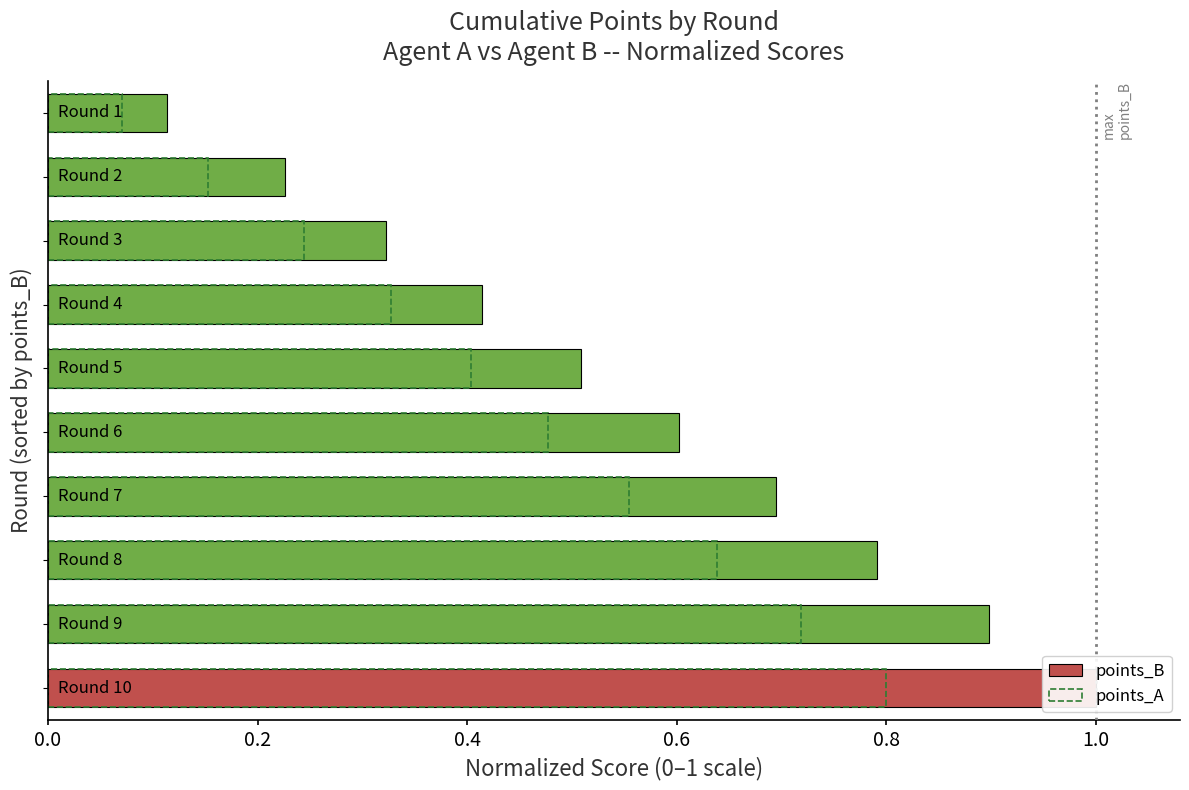

Count the number of data series in this chart.

2